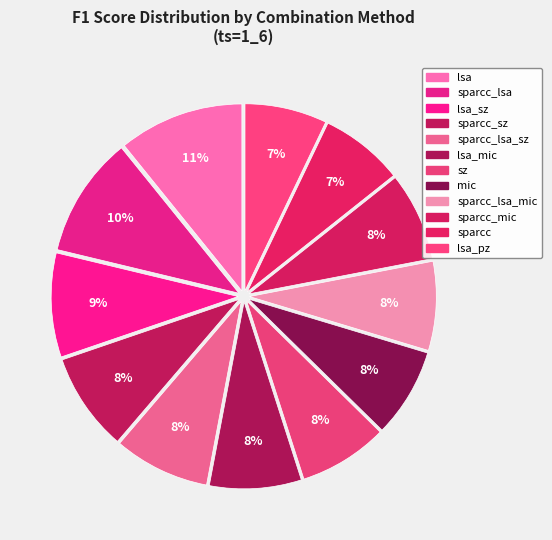

What percentage is NOT represented by sz?

92.3%